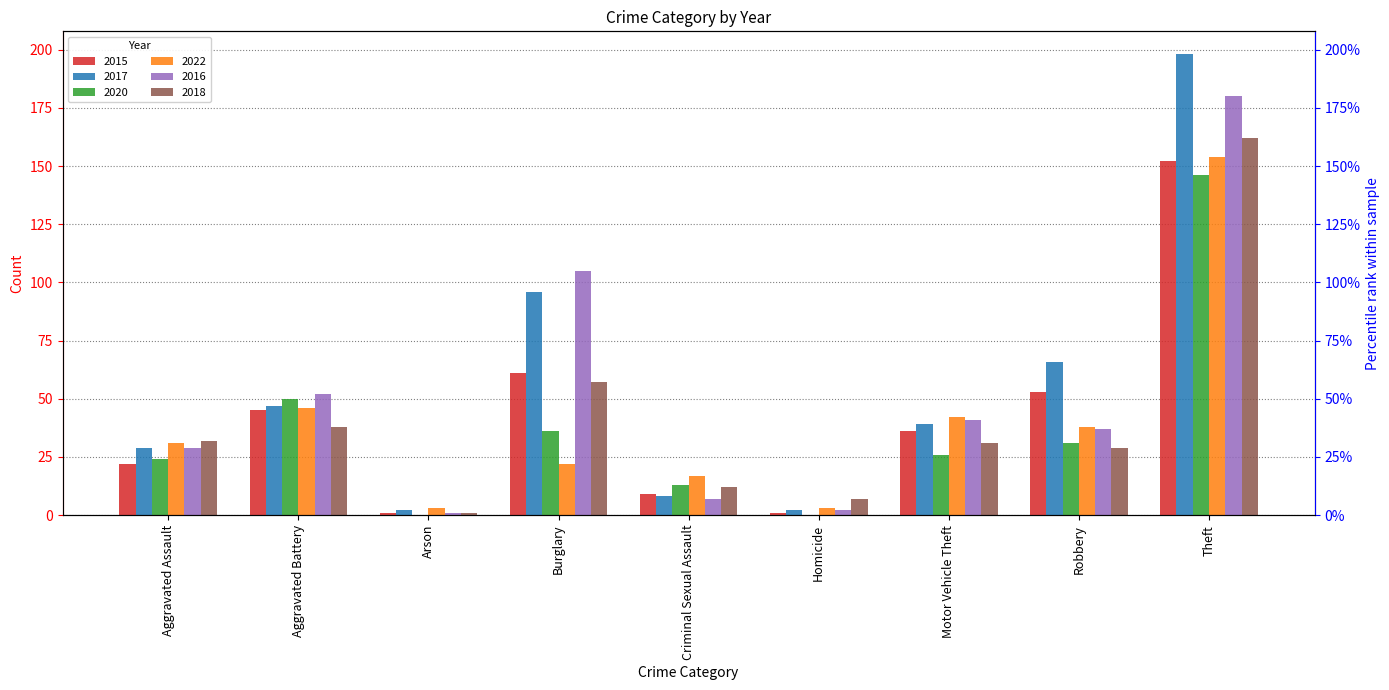

What is the label of the 8th bar from the right?

Aggravated Battery